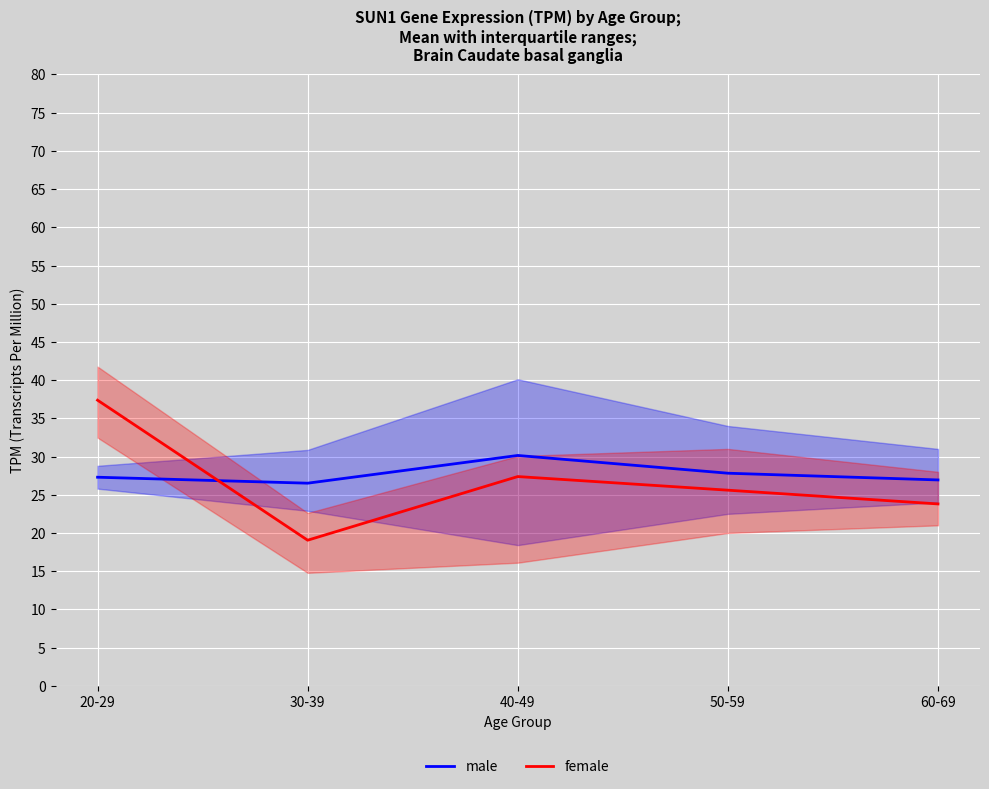

Where does the male series first go above 27?

20-29